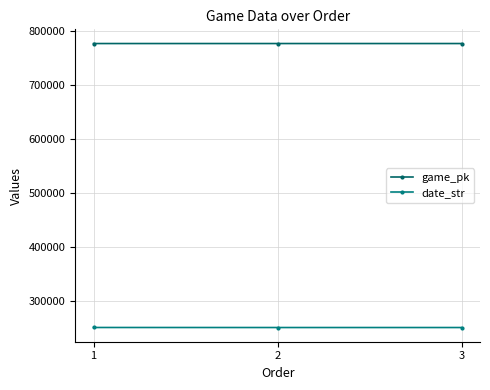

What is the total value across all series at 3?

1027666